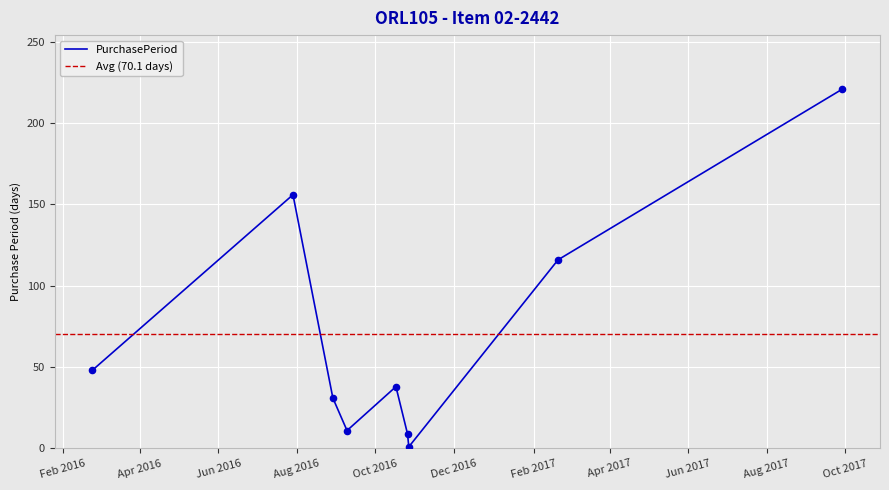

What is the ratio of the value at 2016-09-09 to the value at 2016-08-29?

0.4